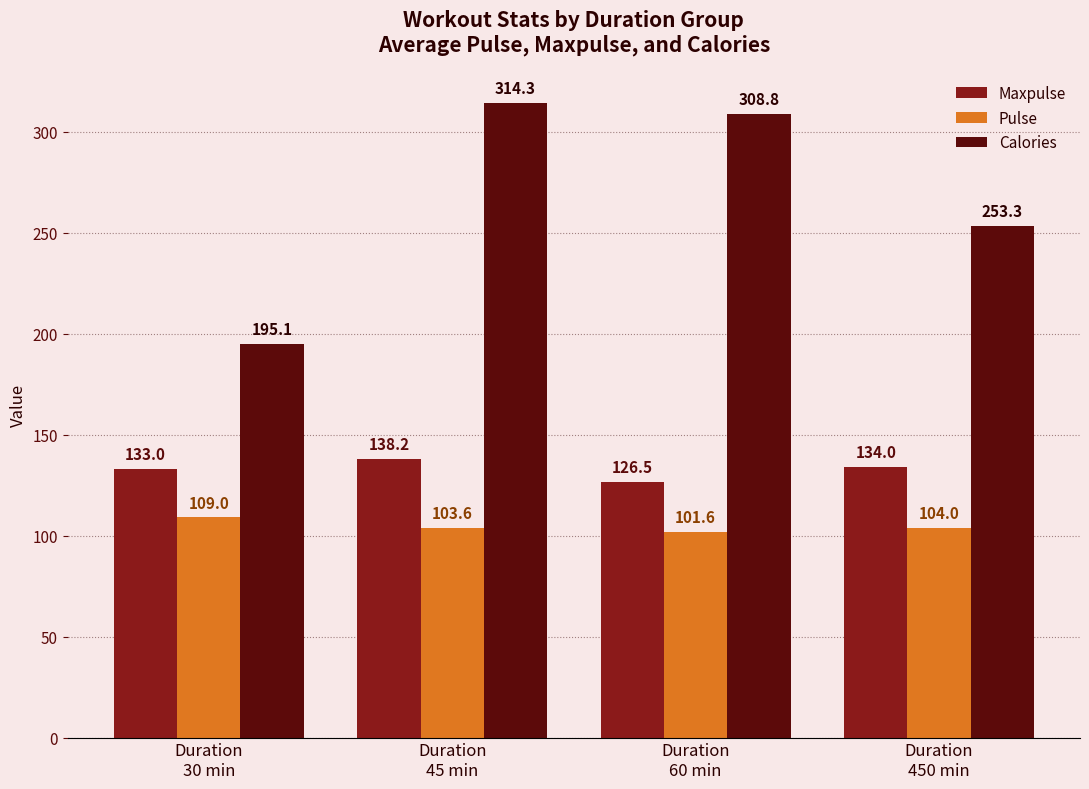

How many categories are shown in the chart?

4